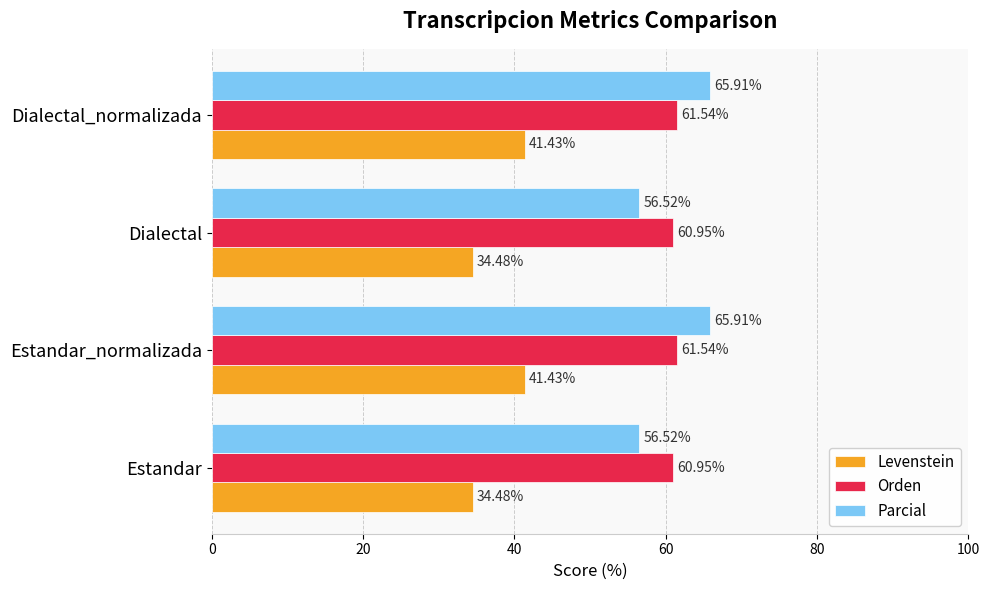

At Dialectal, list the series in order from smallest to largest.

Levenstein, Parcial, Orden